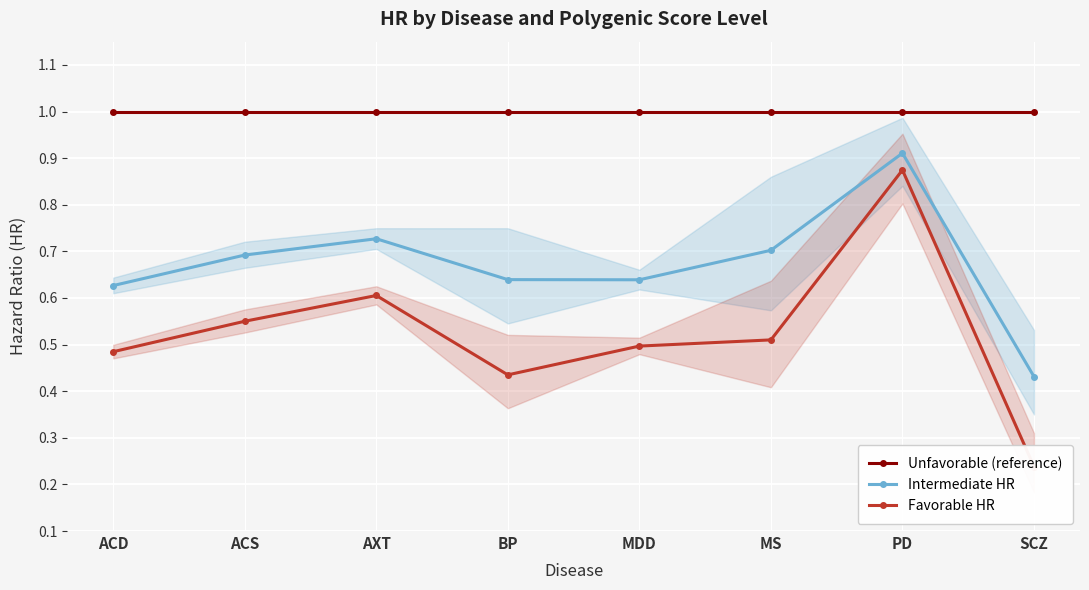

List the series in order of their peak value, lowest first.

Favorable HR, Intermediate HR, Unfavorable (reference)